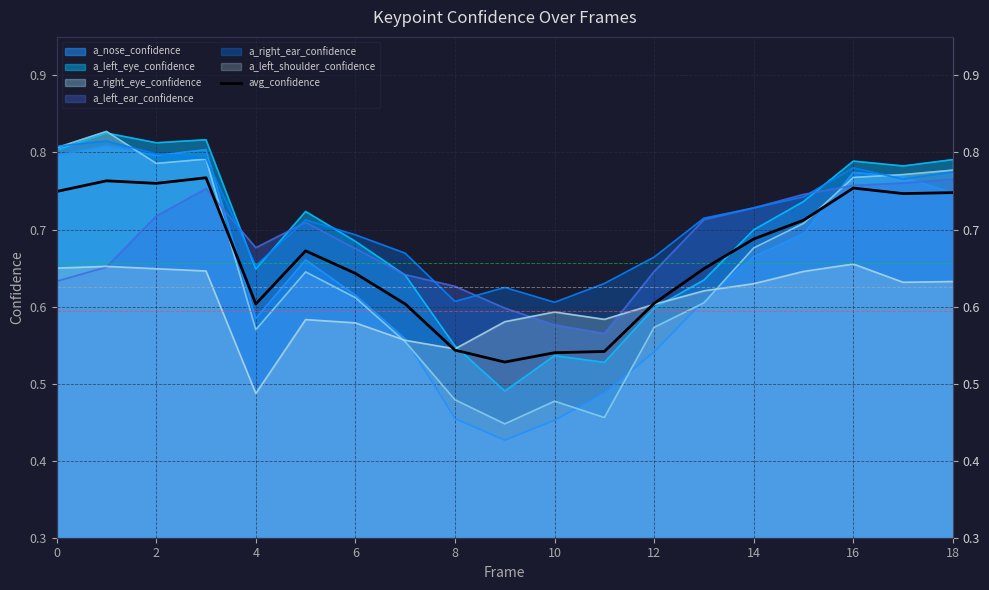

How many points are higher than both their immediate neighbors (excluding endpoints)?

4